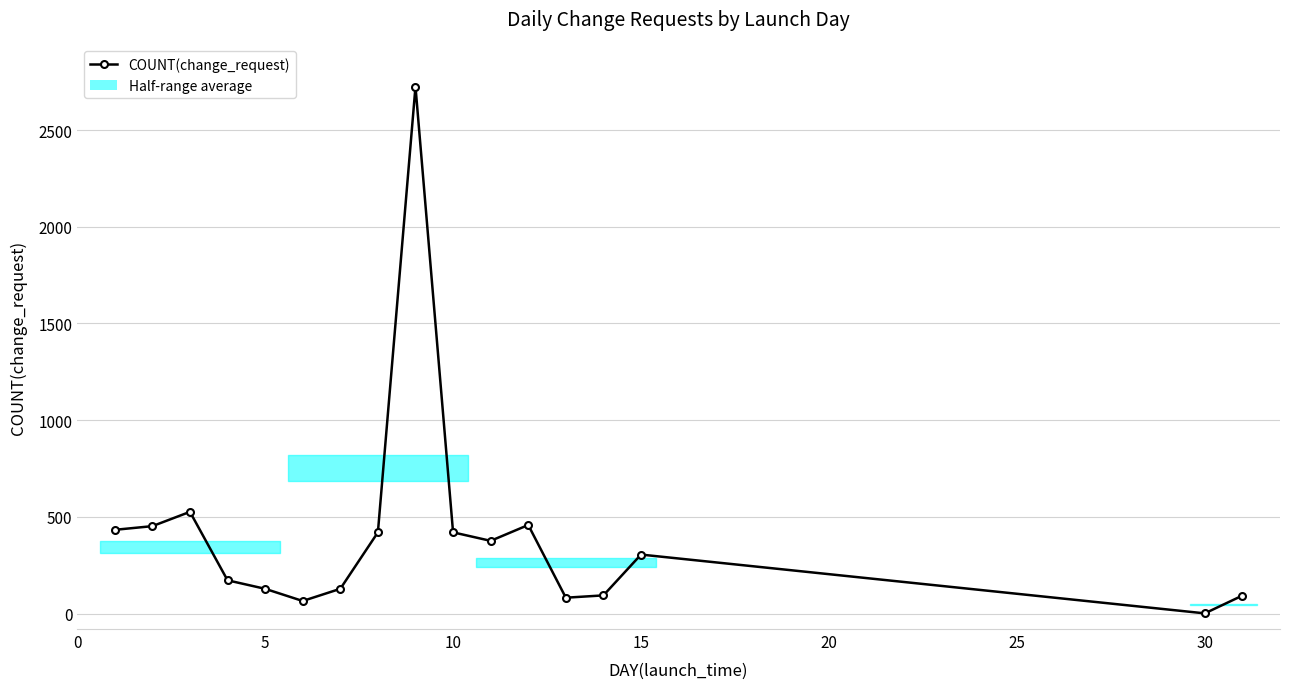

Is this an area chart (filled region under the line)?

No